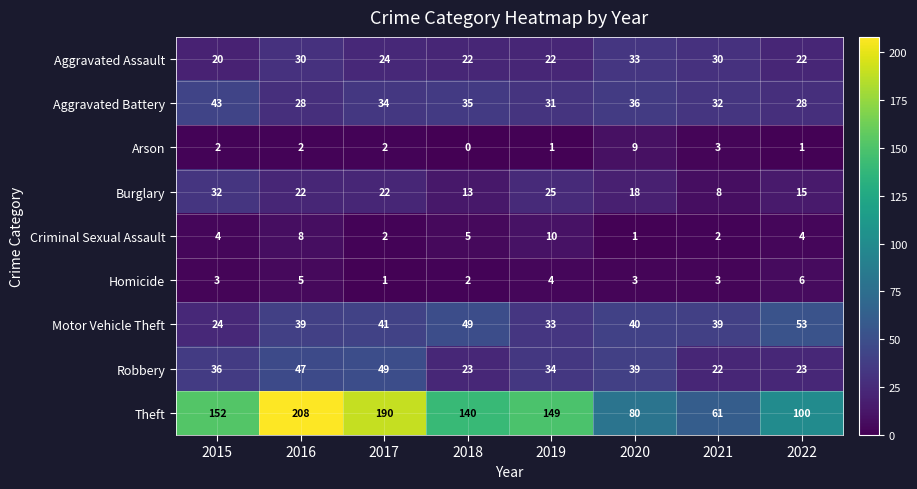

Which series has the widest spread of values?

Theft